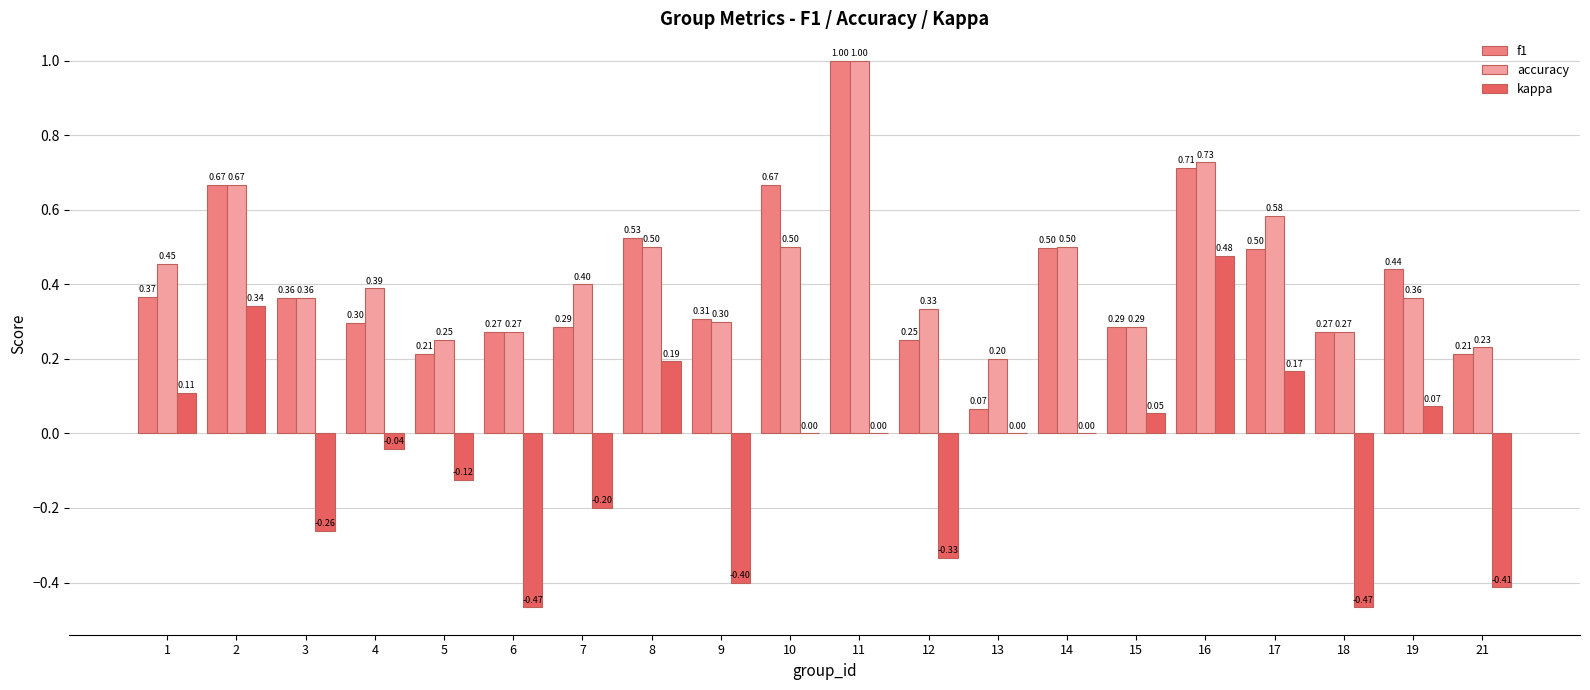

What is the difference between the accuracy values at 16 and 7?

0.3